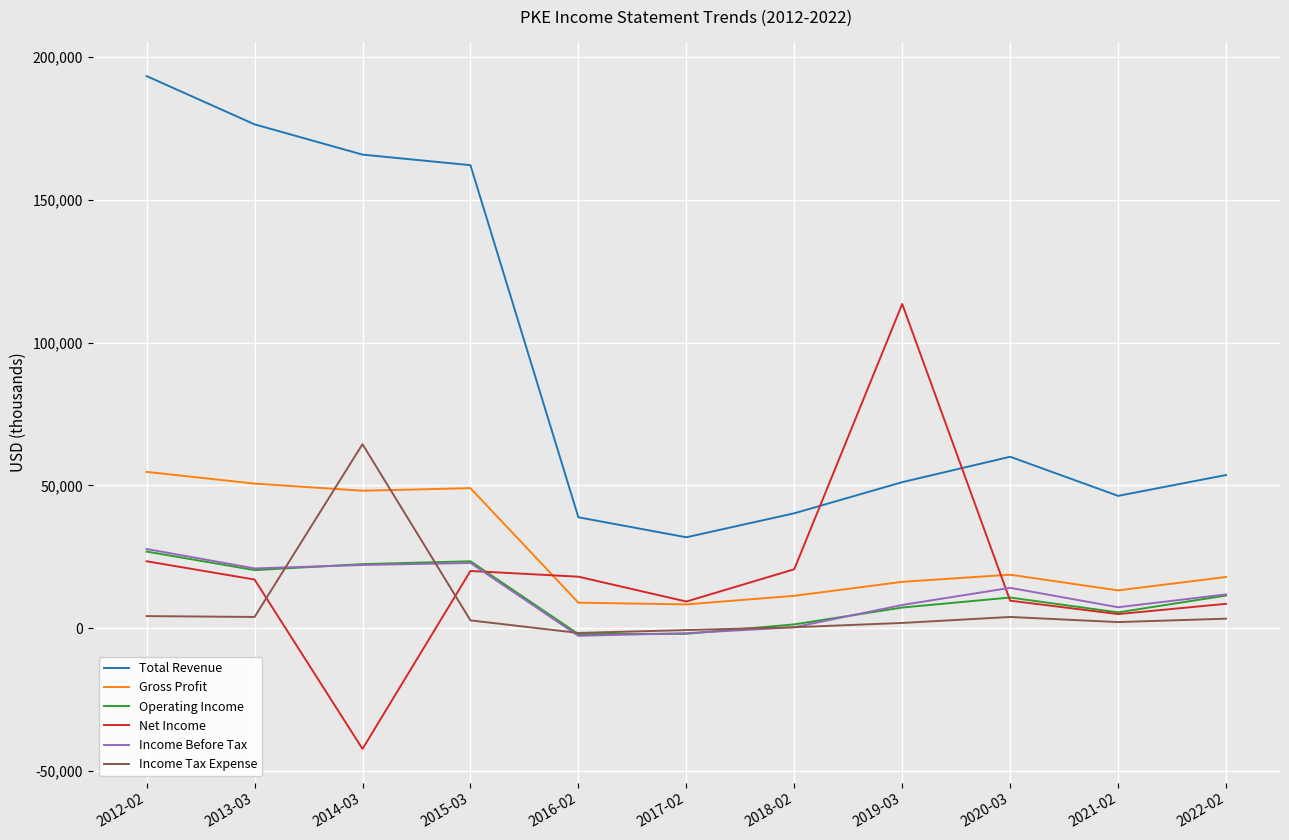

What is the average value of the Income Before Tax series?

11873